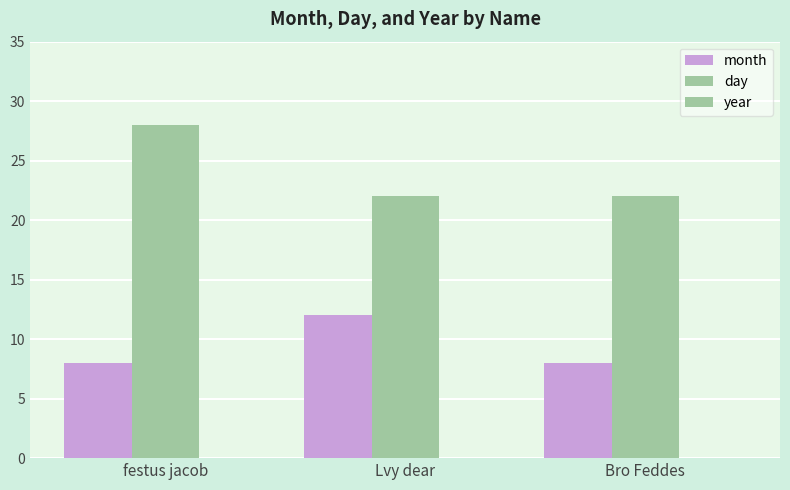

Rank the series by their average value, from lowest to highest.

month, day